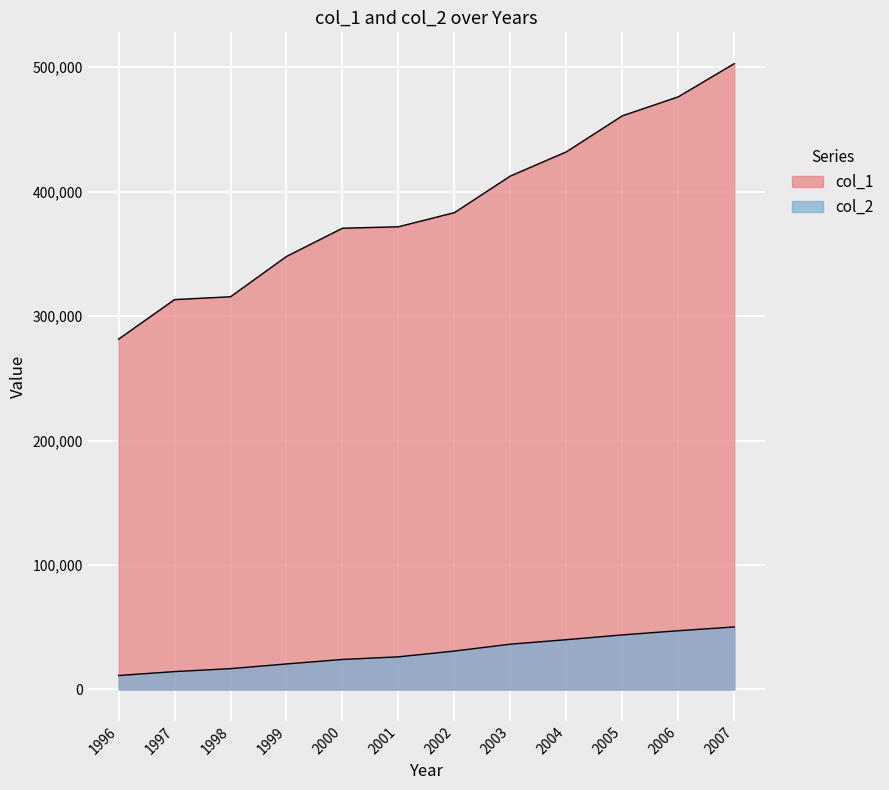

At how many categories does at least one series exceed 502223?

1